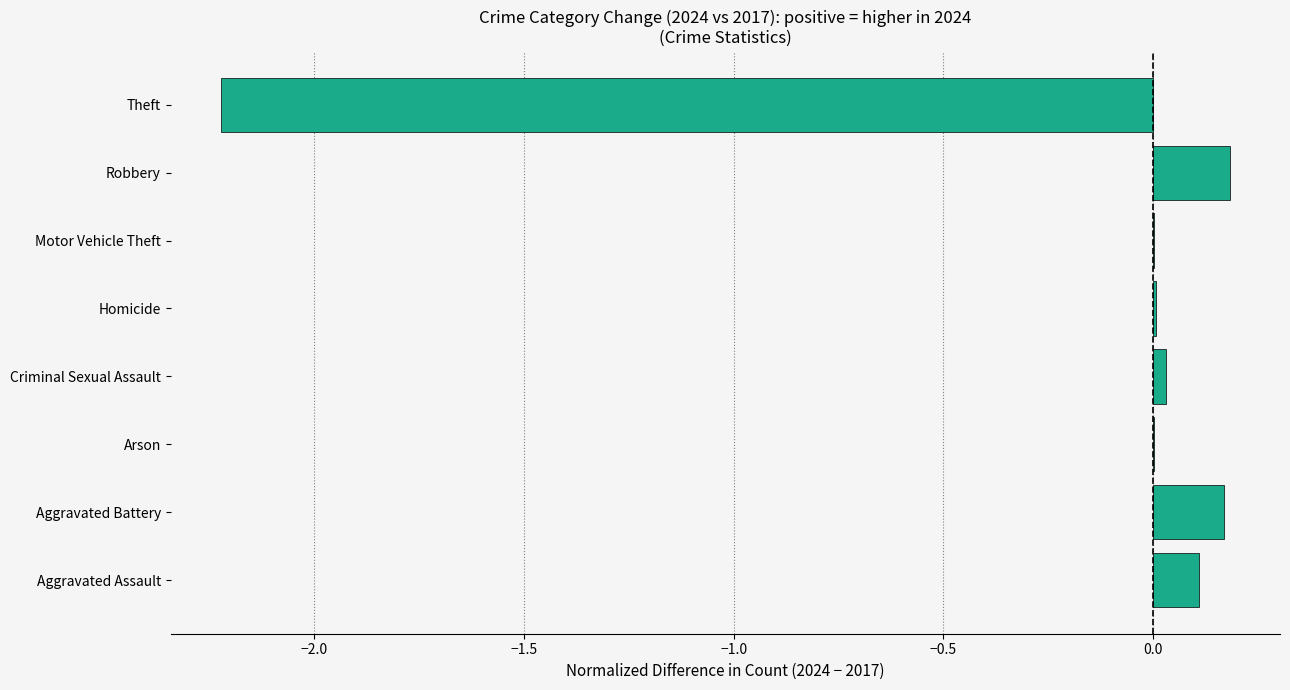

What is the sum of all values?

-1.7